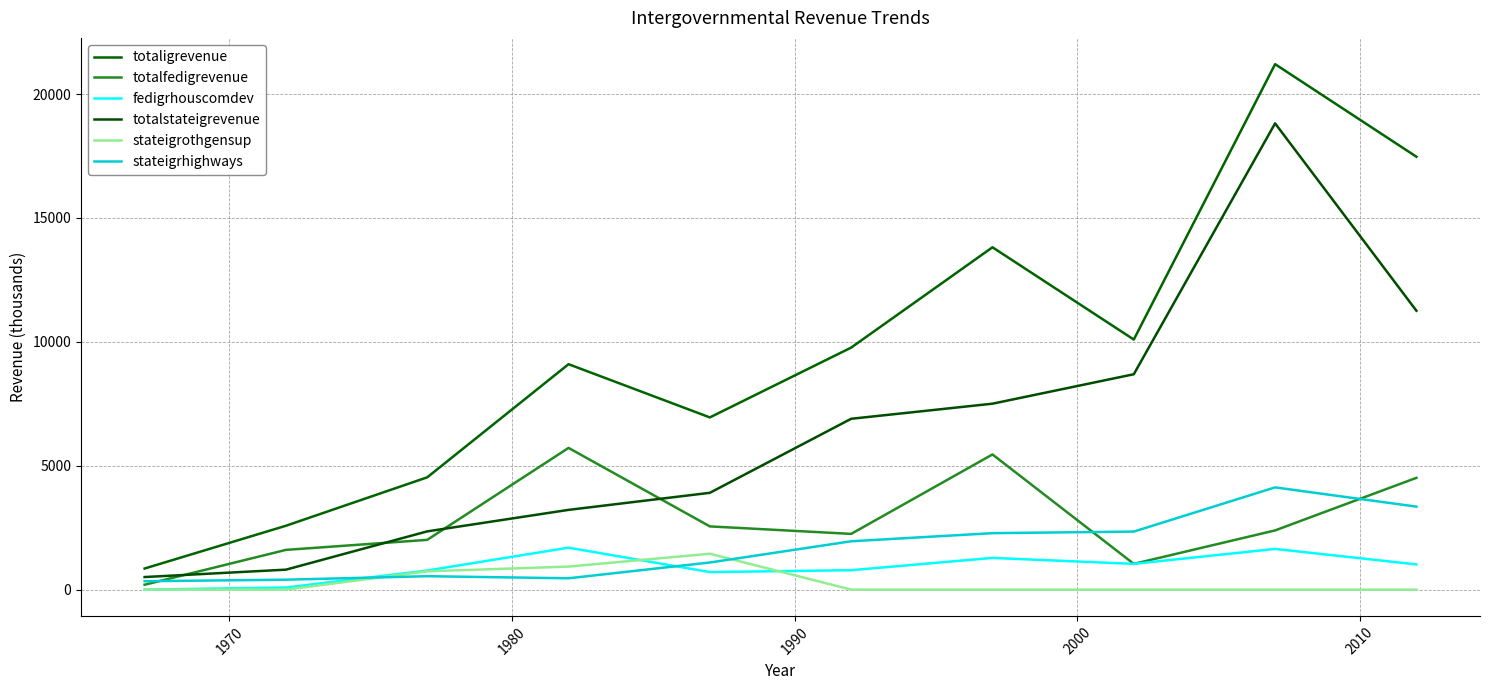

Does the chart have visible grid lines?

Yes